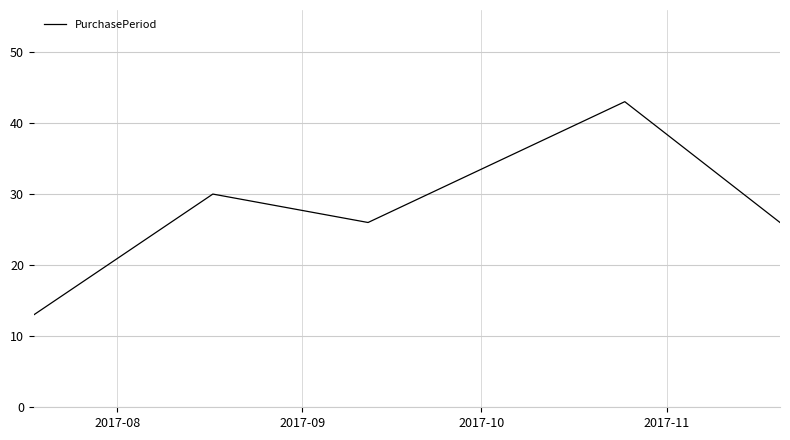

Does the chart display data point markers on the line(s)?

No